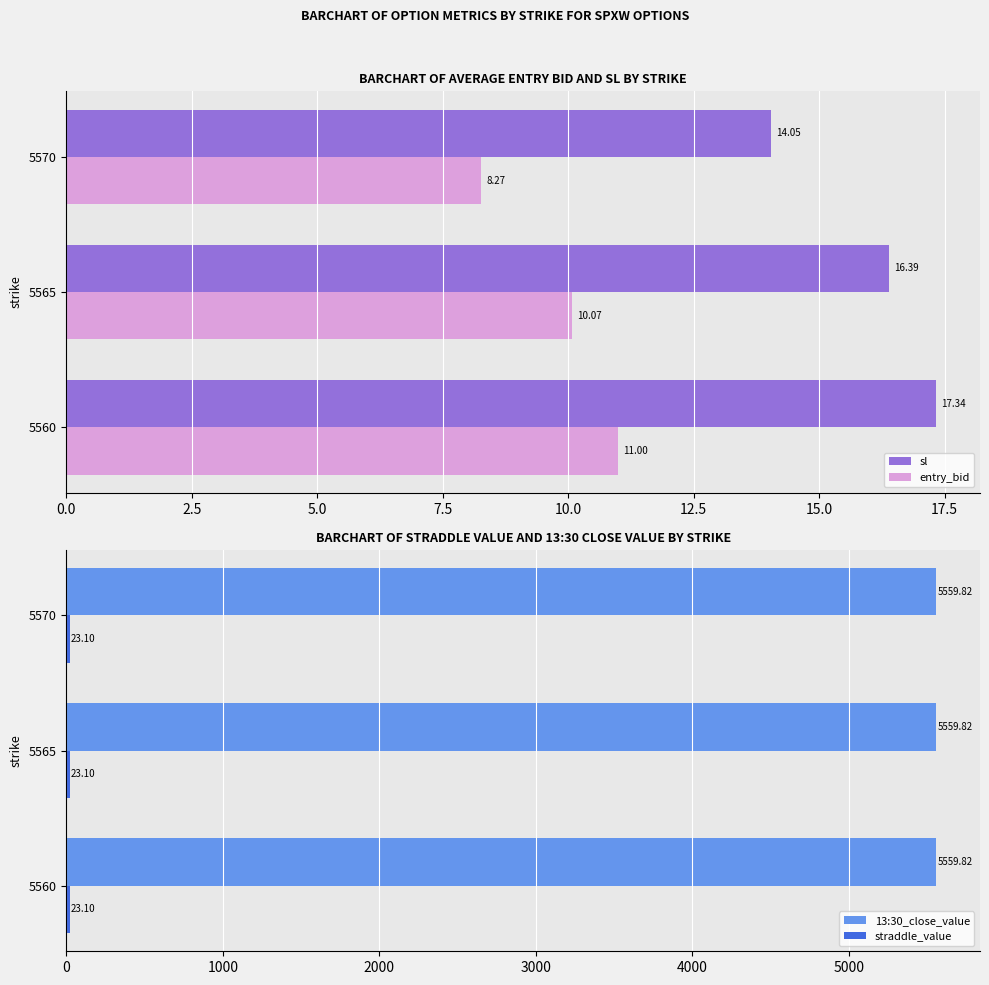

What are all the series names shown in the legend?

sl, entry_bid, 13:30_close_value, straddle_value